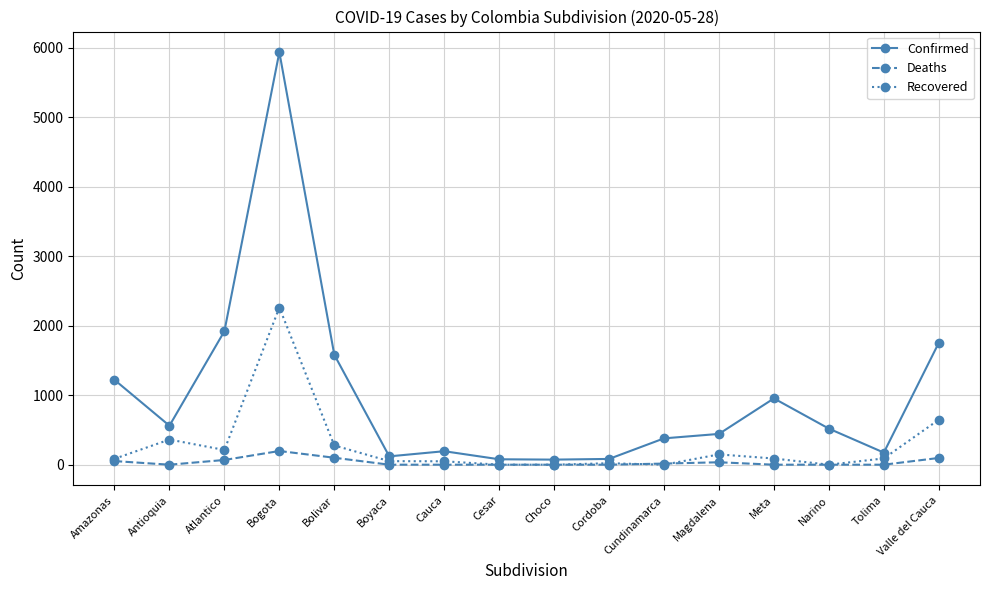

In Deaths, how many points are higher than both neighbors (excluding endpoints)?

2